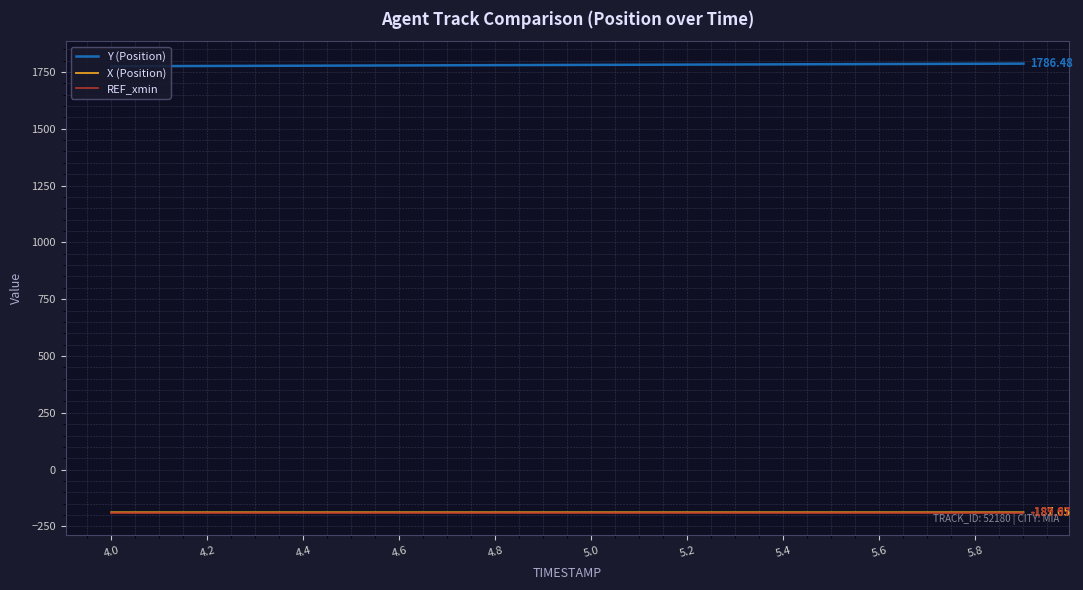

Which series has the largest total across all categories?

Y (Position)